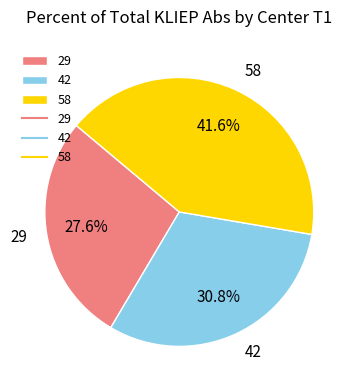

To the nearest percent, what is the difference between the largest and smallest slice percentages?

14%